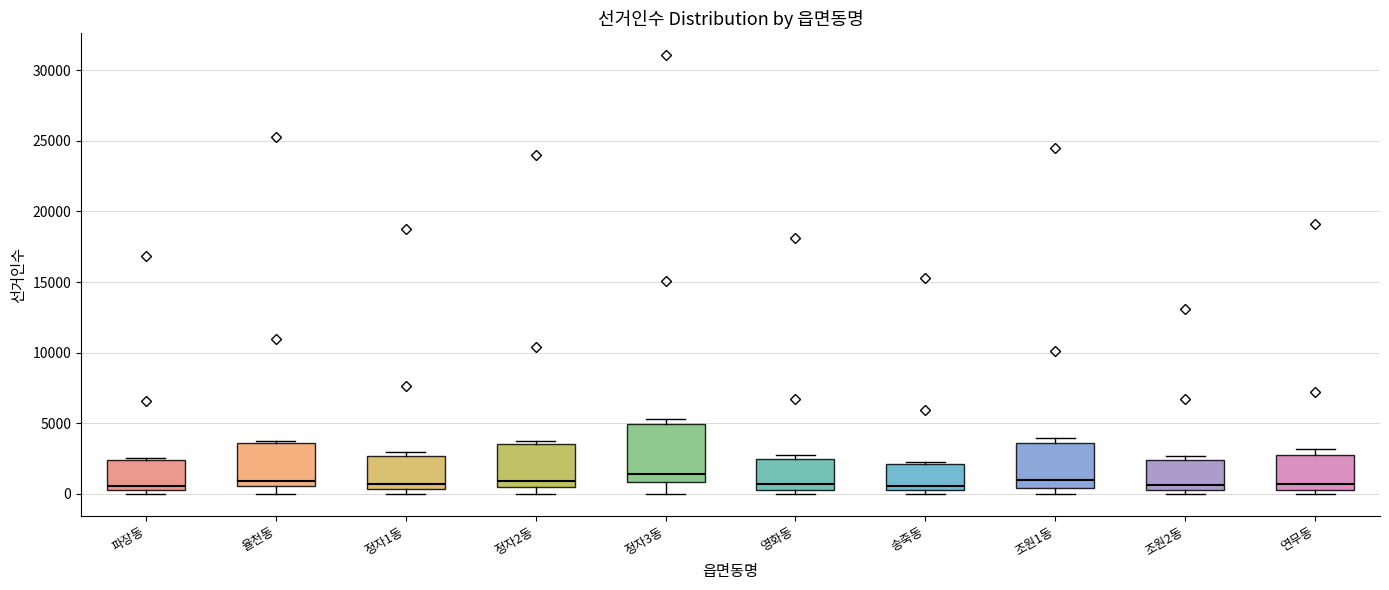

Reading left to right, transcribe this box plot: for each box, give where its median line is, the range the box spans, and where its two whiskers end, as read against the y-axis. The values are not printed on the chart, so give them approximately, as read against the axis.

파장동: median 500 (just above the box's lower edge), box 500 to 2500, whiskers 0 to 2500 (just above the box's upper edge)
율천동: median 1000, box 500 to 3500, whiskers 0 to 4000
정자1동: median 500 (just above the box's lower edge), box 500 to 2500, whiskers 0 to 3000
정자2동: median 1000, box 500 to 3500, whiskers 0 to 4000
정자3동: median 1500, box 1000 to 5000, whiskers 0 to 5500
영화동: median 500, box 0 to 2500, whiskers 0 (just below the box's lower edge) to 3000
송죽동: median 500, box 0 to 2000, whiskers 0 (just below the box's lower edge) to 2500
조원1동: median 1000, box 500 to 3500, whiskers 0 to 4000
조원2동: median 500 (just above the box's lower edge), box 500 to 2500, whiskers 0 to 2500 (just above the box's upper edge)
연무동: median 500 (just above the box's lower edge), box 500 to 3000, whiskers 0 to 3000 (just above the box's upper edge)